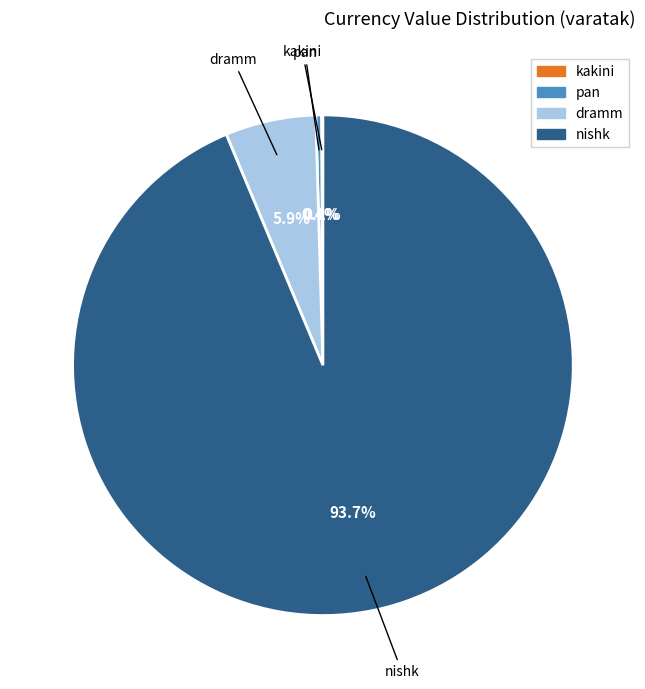

Does dramm represent more than half of the total?

No